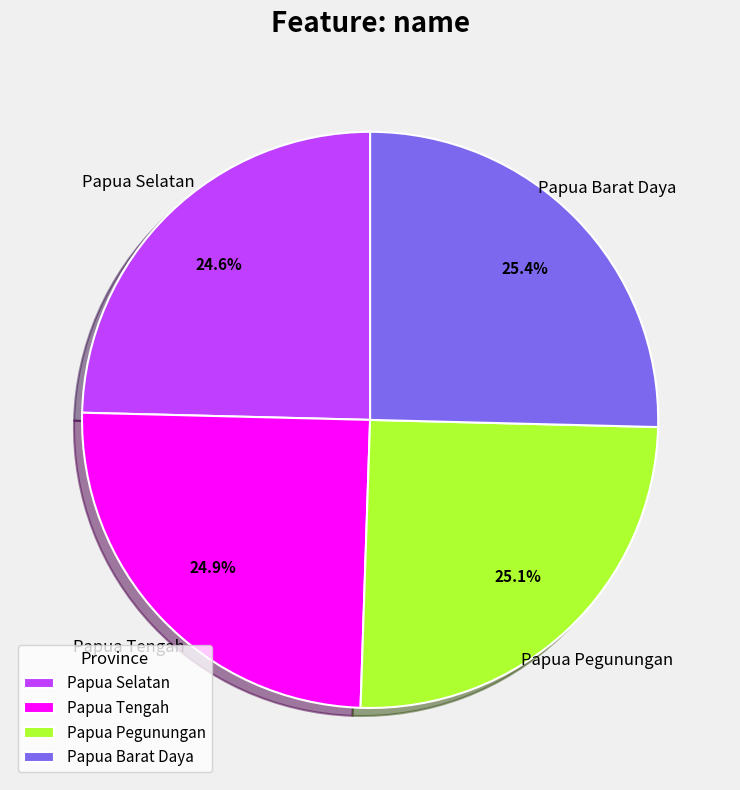

How many segments does this pie chart have?

4